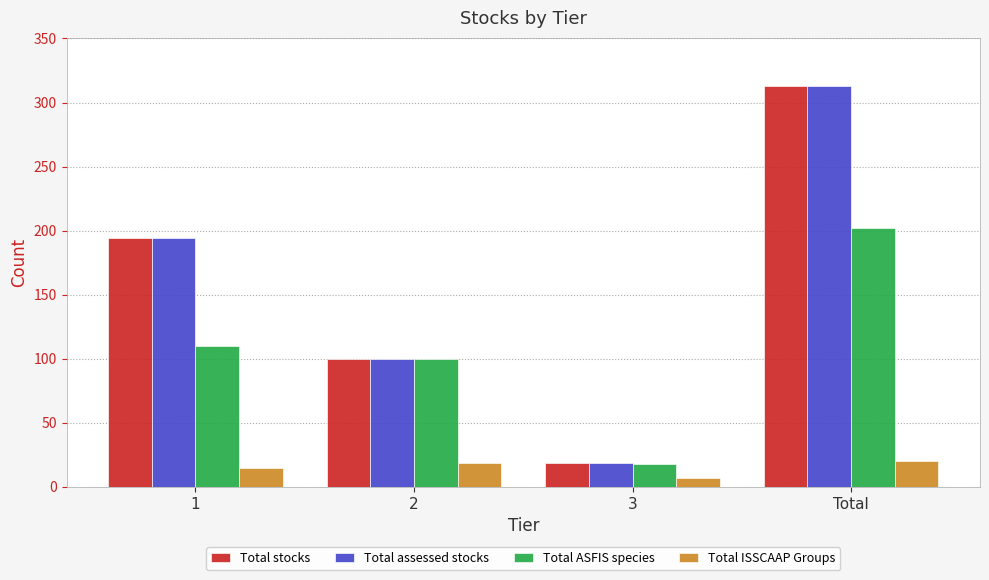

The value of Total assessed stocks at 2 is 100. True or false?

True